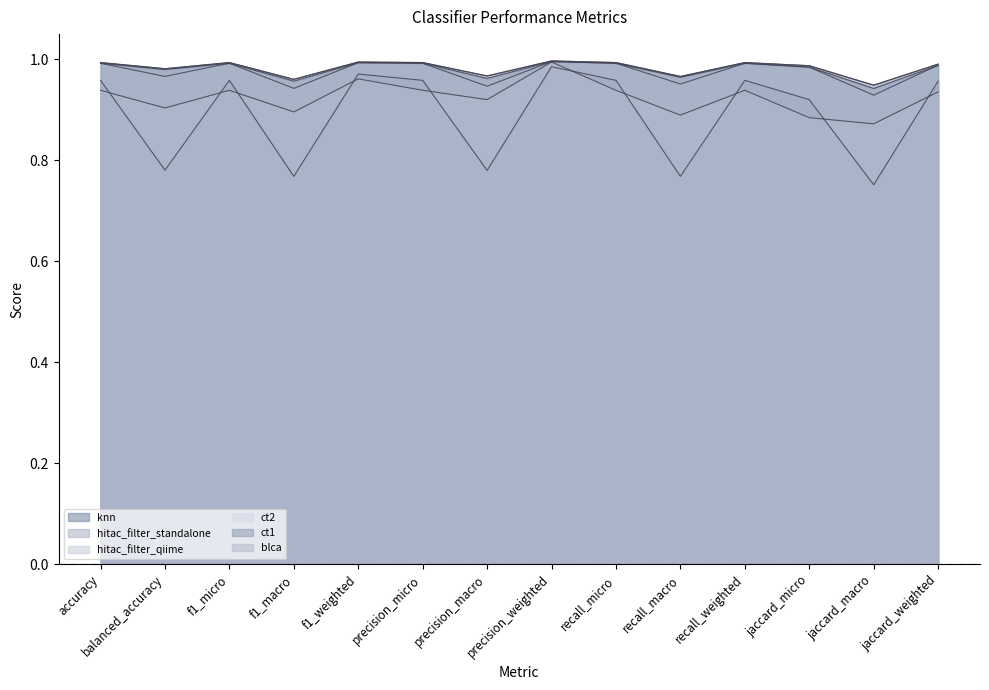

Is the value of hitac_filter_qiime at jaccard_micro greater than the value of ct2 at jaccard_micro?

Yes